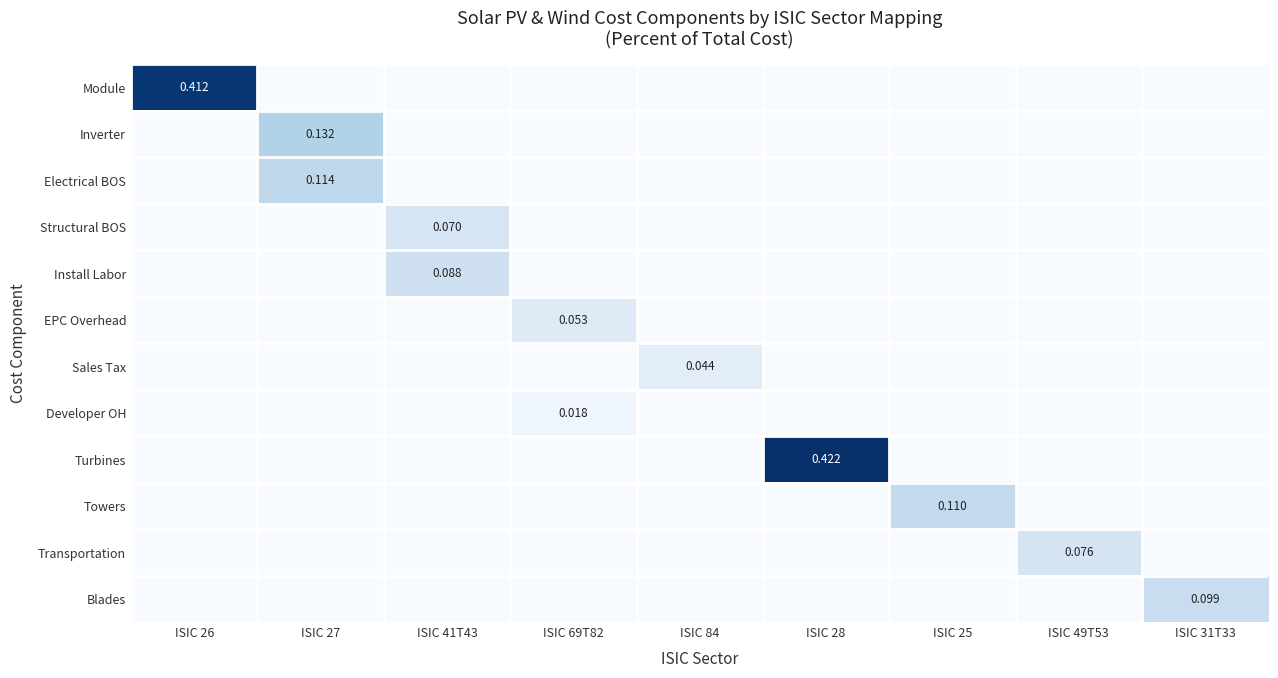

List the series in order of their peak value, highest first.

Turbines, Module, Inverter, Electrical BOS, Towers, Blades, Install Labor, Transportation, Structural BOS, EPC Overhead, Sales Tax, Developer OH